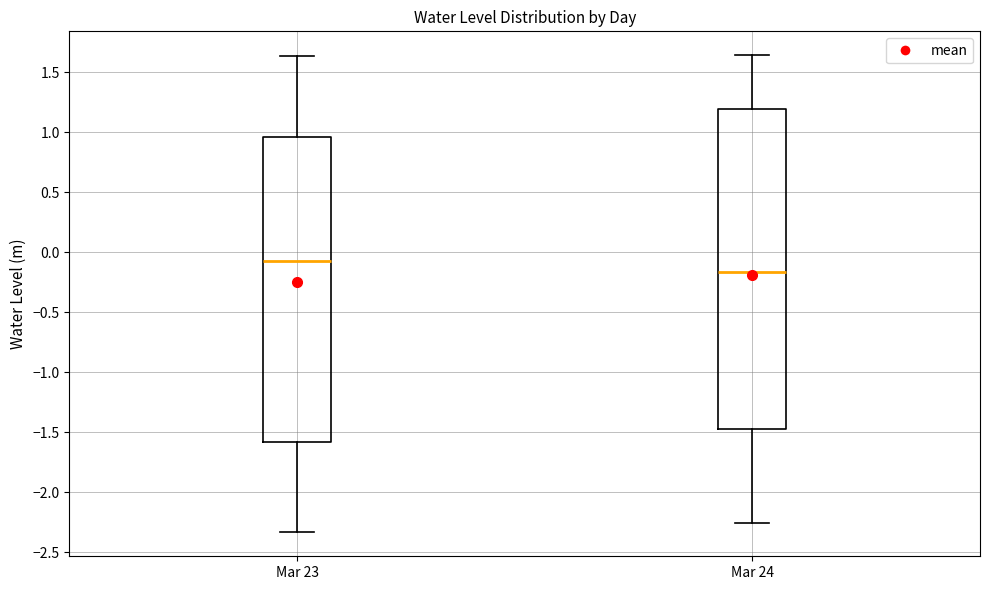

Where is the upper edge of the box for Mar 24 on the y-axis? The values are not printed on the chart, so give them approximately, as read against the axis.

1.20